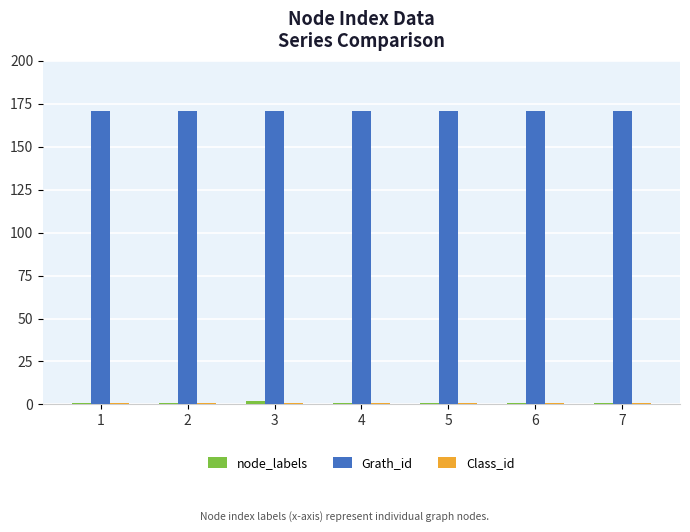

What is the highest value of the Grath_id series?

171